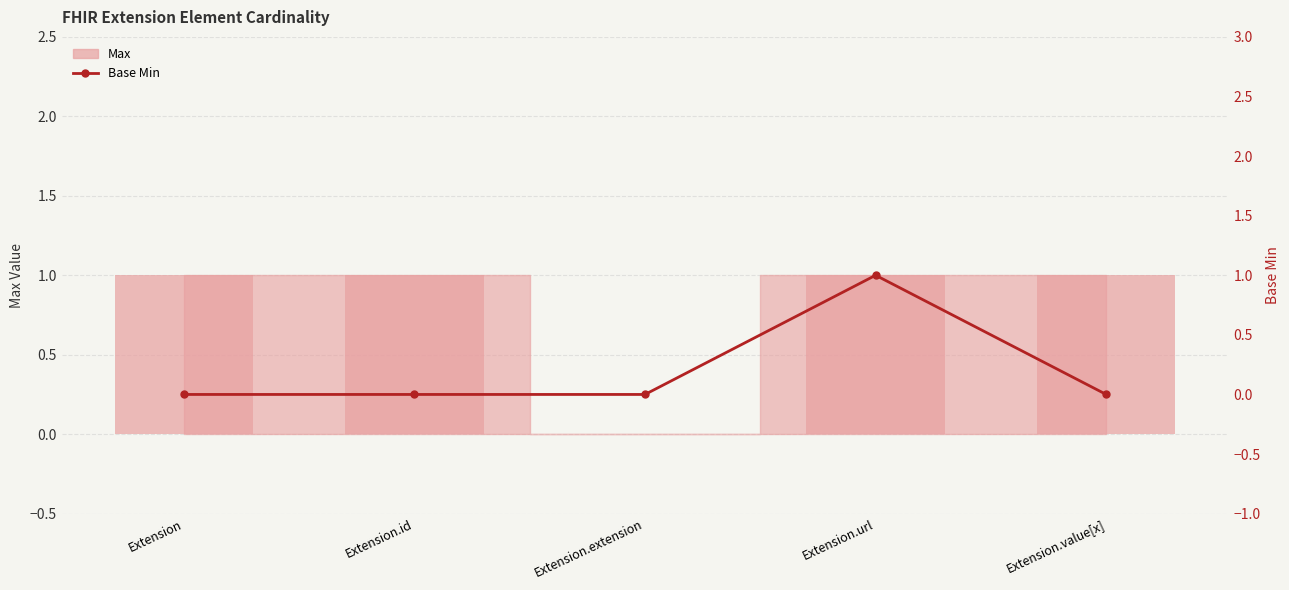

What is the value of the 4th bar from the left?

1